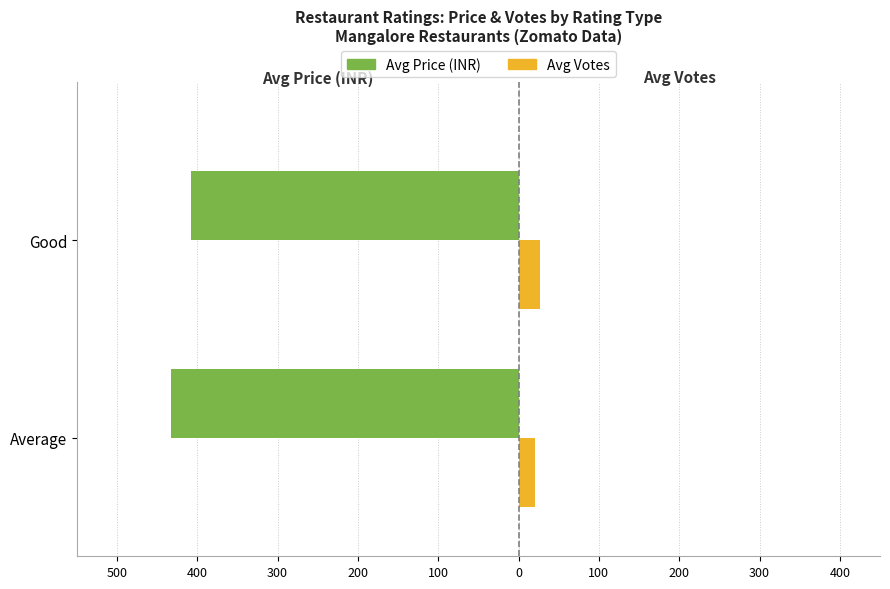

Are the bars grouped side by side (vs. stacked)?

Yes